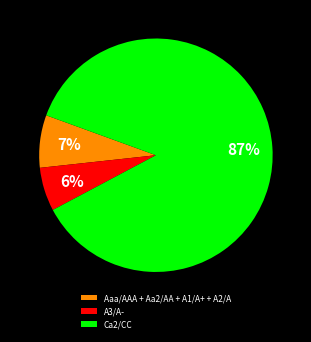

To the nearest percent, what is the combined percentage of Aaa/AAA + Aa2/AA + A1/A+ + A2/A and Ca2/CC?

94%